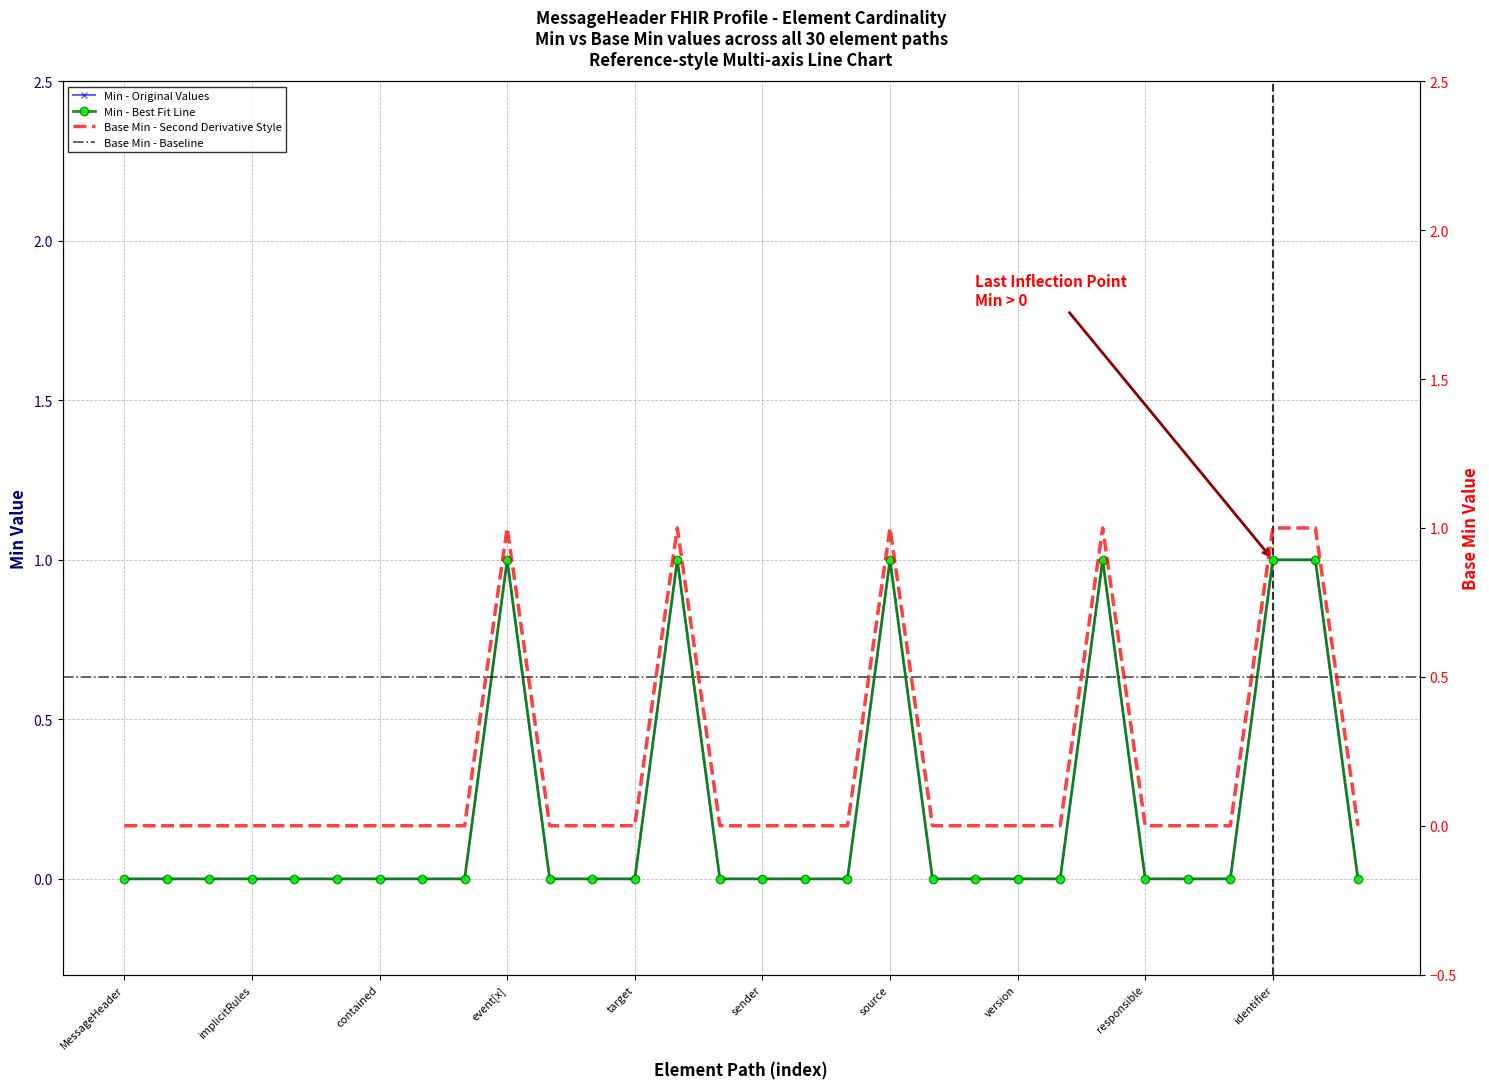

Which category has the lowest value in the Base Min series?

MessageHeader